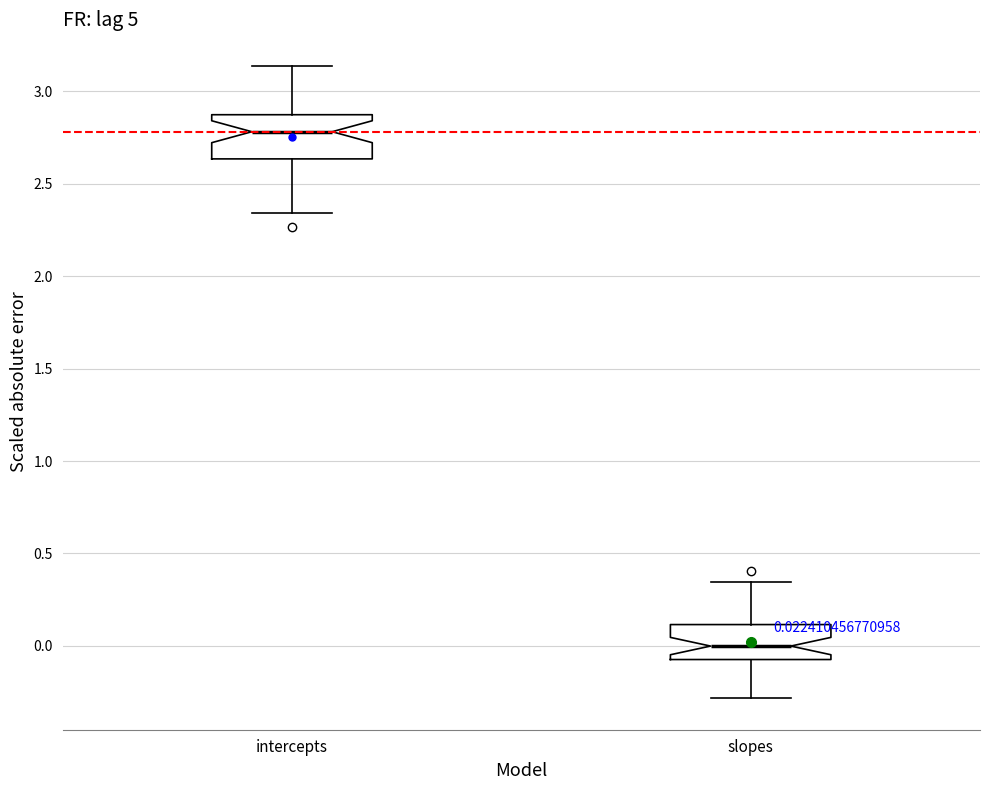

Which box has the lowest median line?

slopes